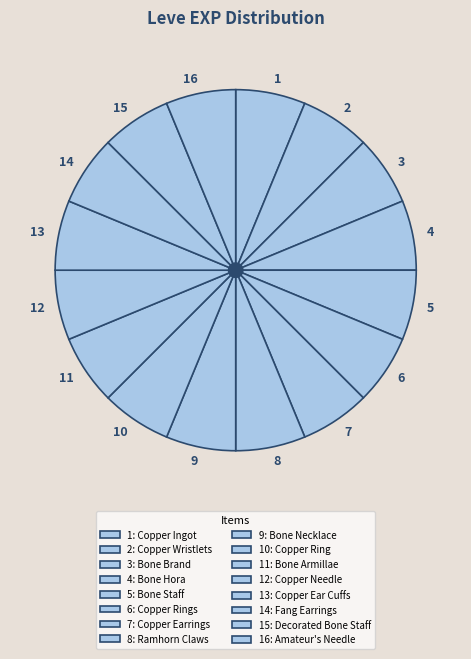

Is it true that 4 is 1% of the pie?

False